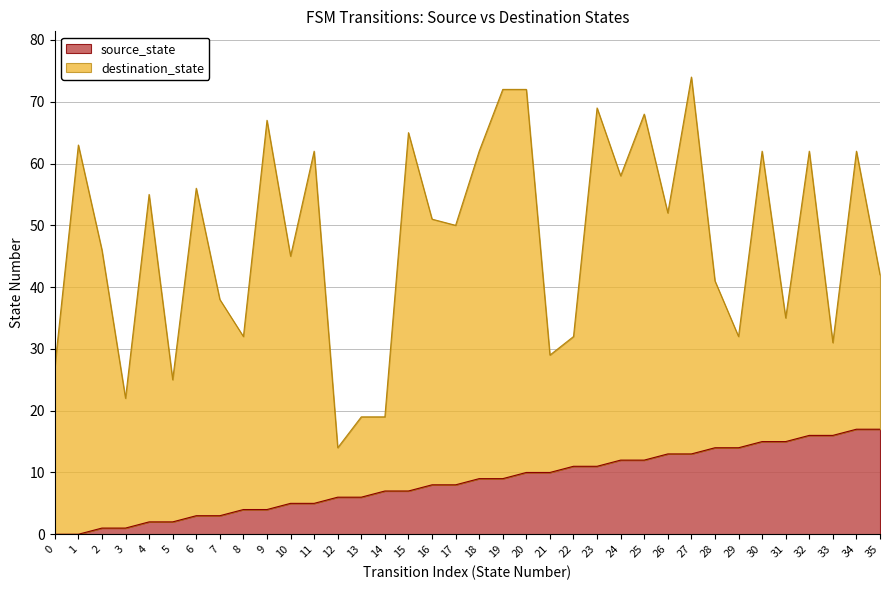

True or false: output_num_series and destination_state cross at least once.

False